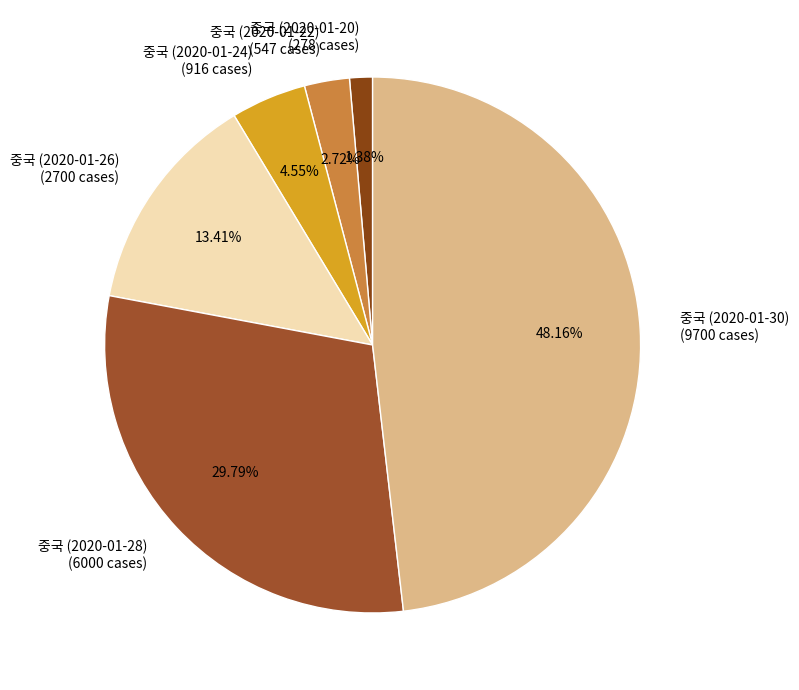

What percentage do 중국 (2020-01-24) and 중국 (2020-01-28) together represent?

34.3%